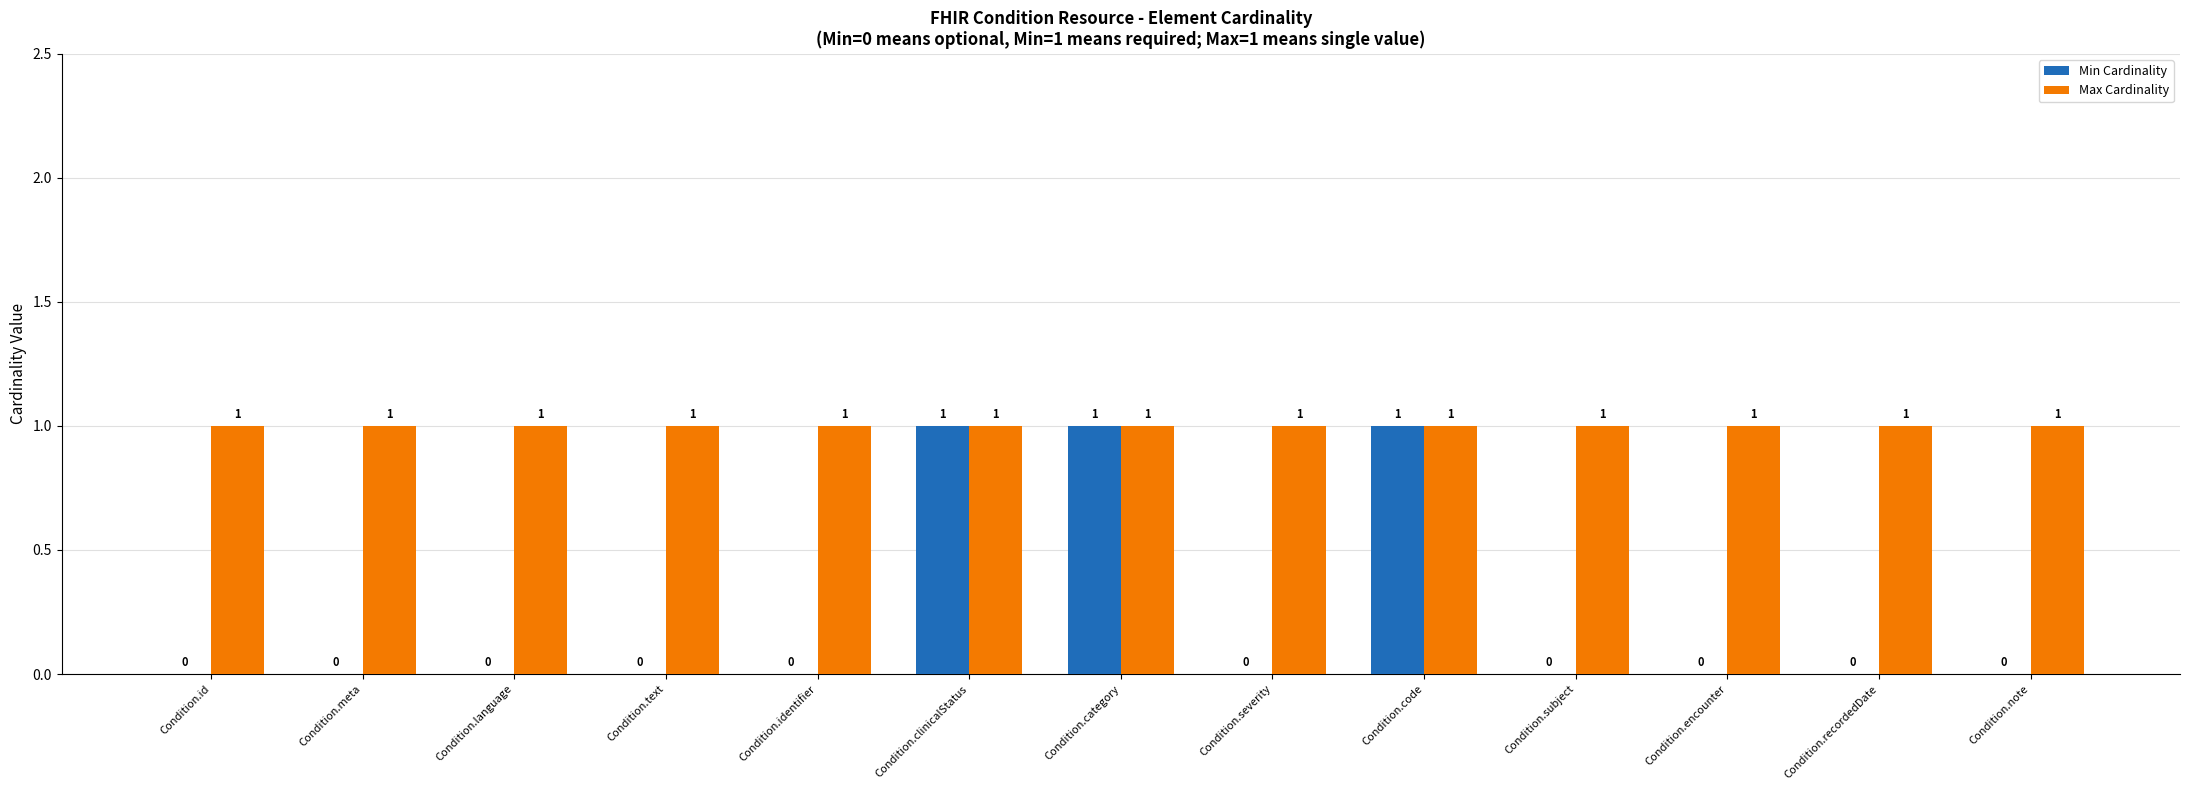

What is the sum of all Min Cardinality values?

3